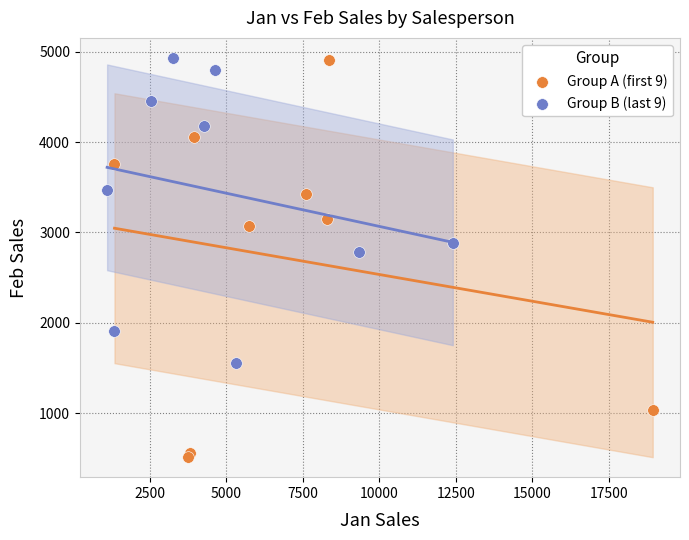

Which series has the widest spread of Y values?

Group A (first 9)